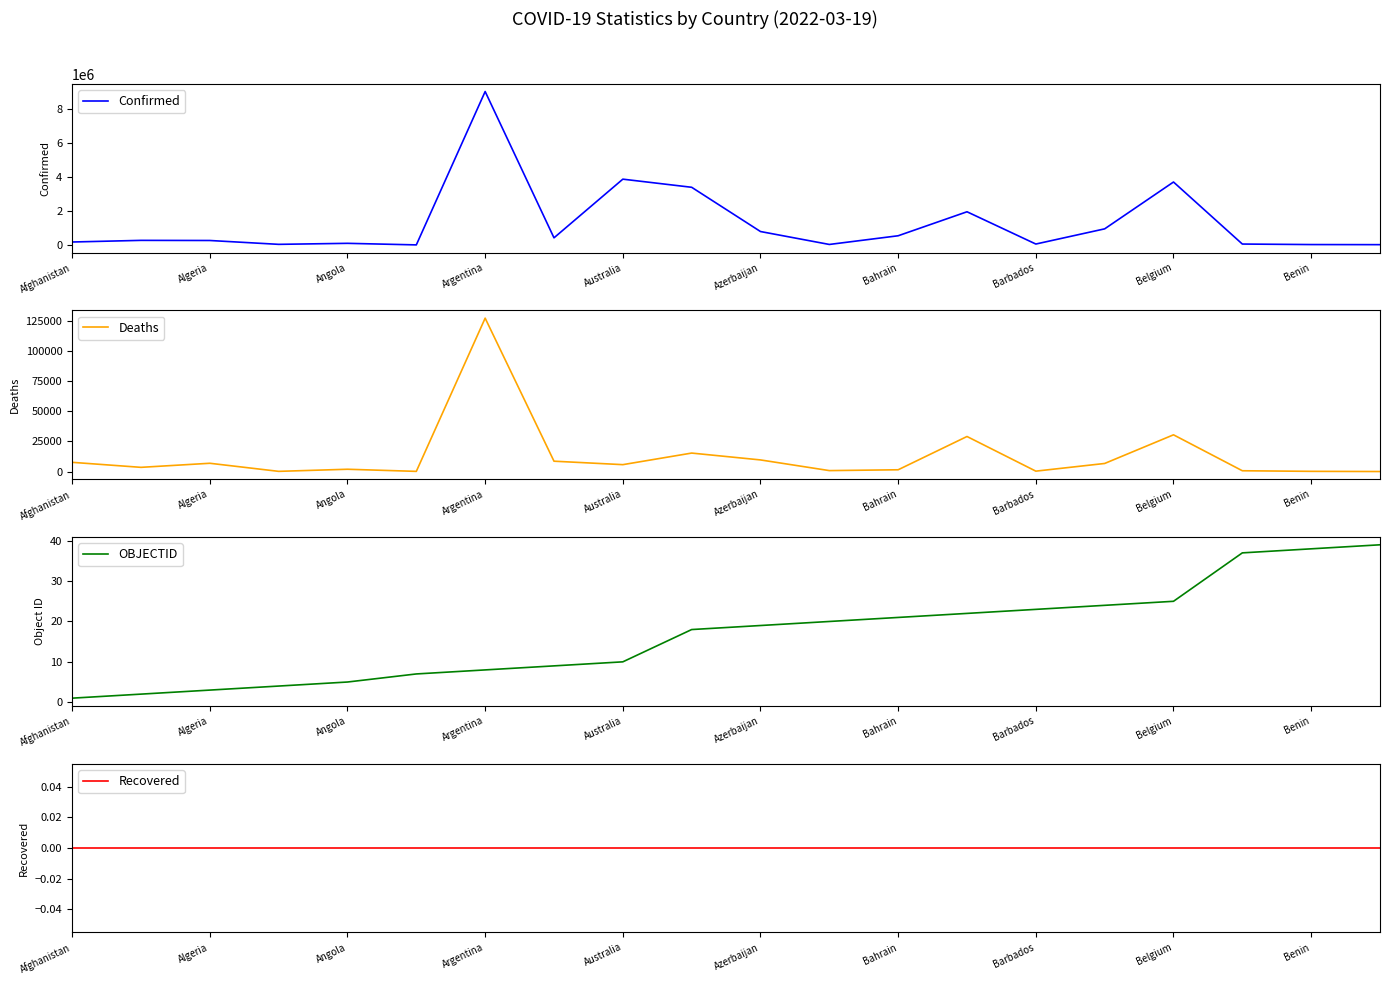

What is the difference between the second highest and second lowest values in the Deaths series?

30375